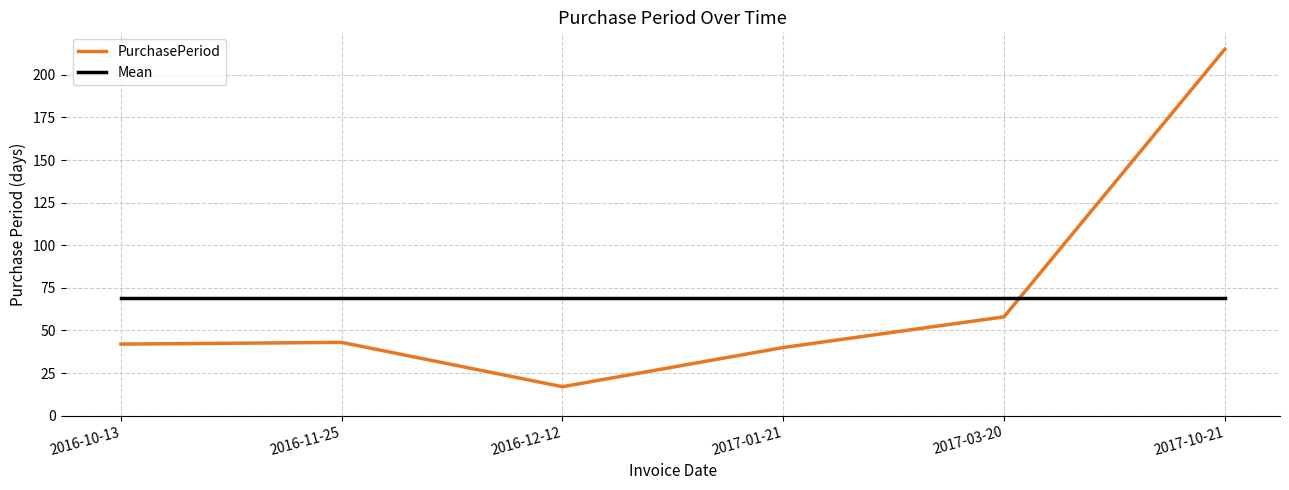

Rank the series at 2017-03-20 from highest to lowest value.

Mean, PurchasePeriod